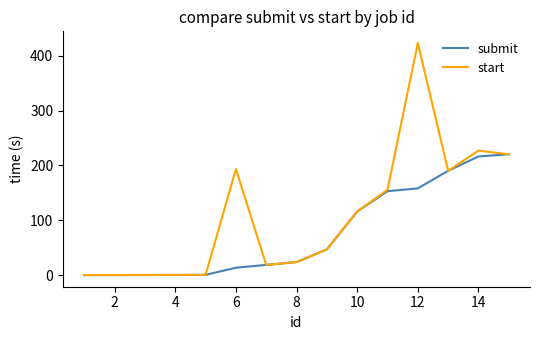

Which series has the largest range (max minus min)?

start